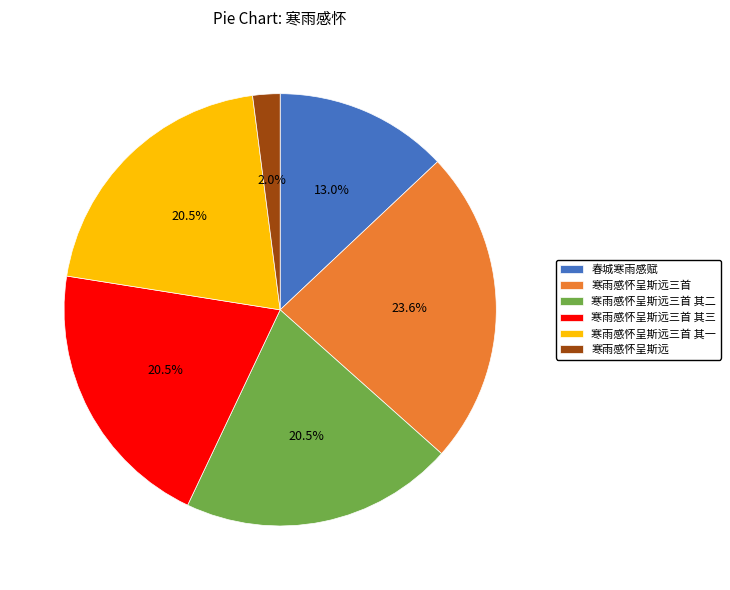

Which slice is the largest?

寒雨感怀呈斯远三首